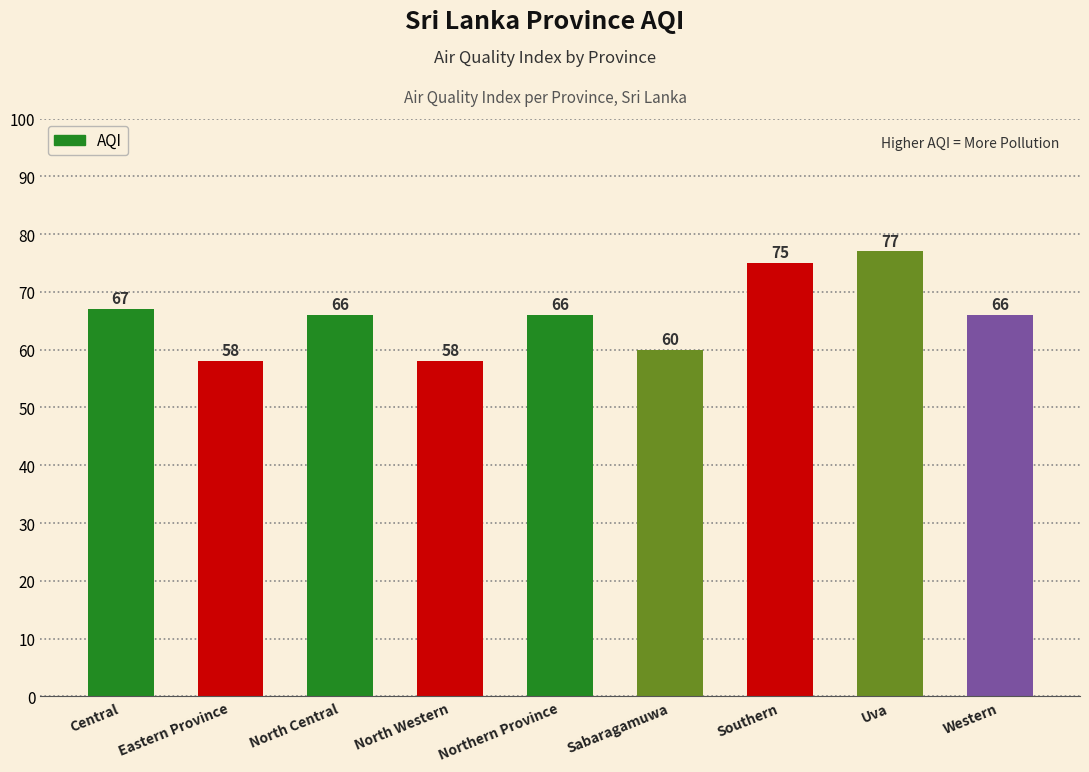

What position from the right is Southern?

3